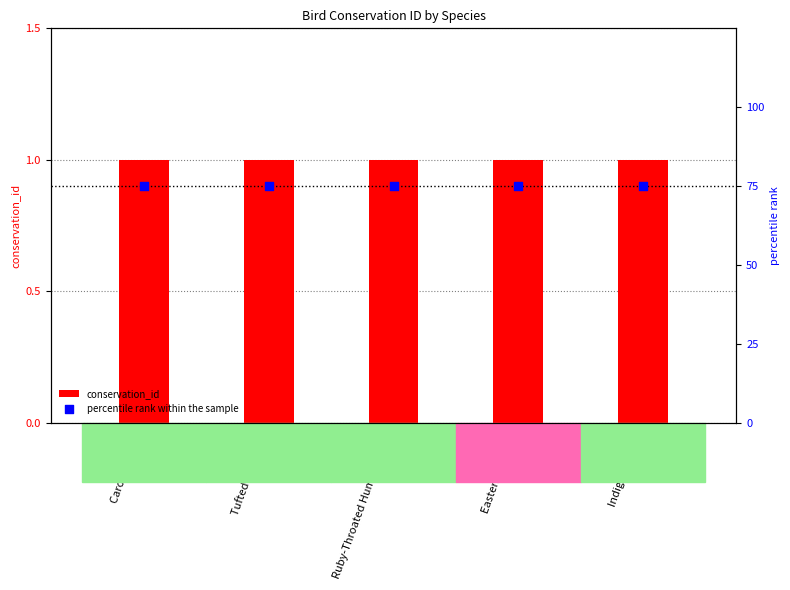

What is the total value across all series at Tufted Titmouse?

76